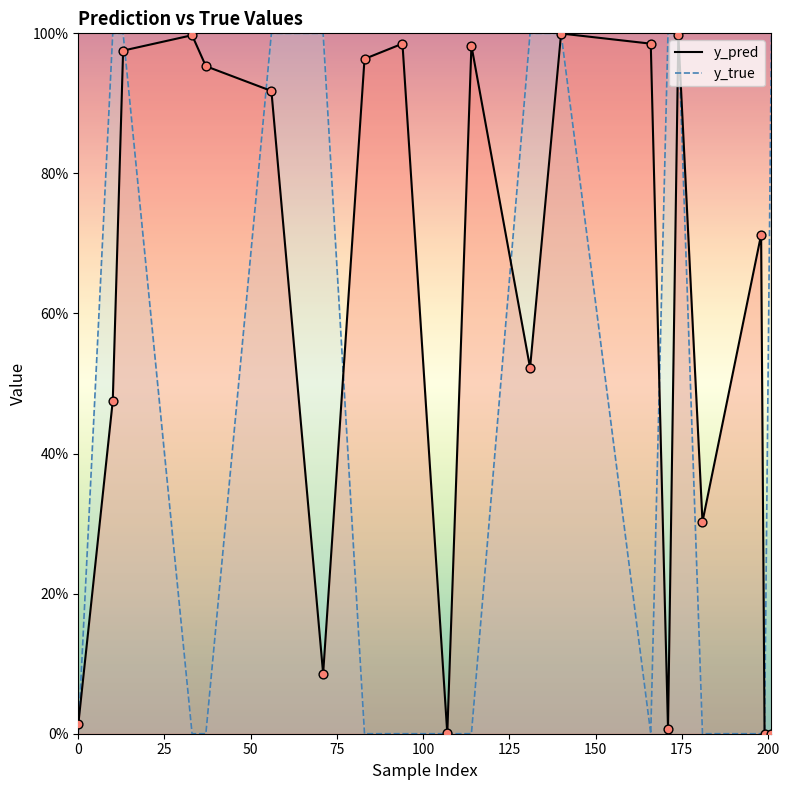

Which series has the largest total across all categories?

y_pred